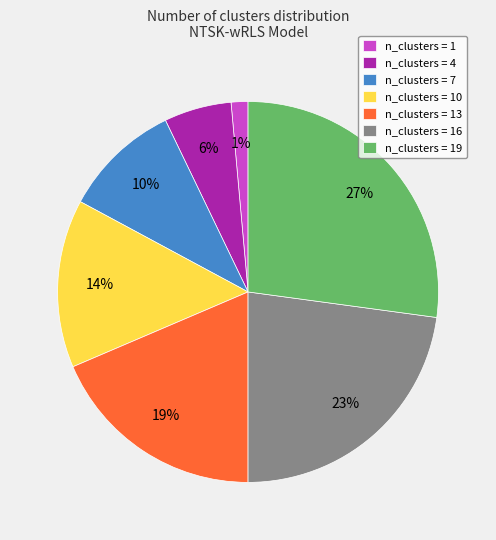

To the nearest percent, what portion does n_clusters = 13 represent?

19%